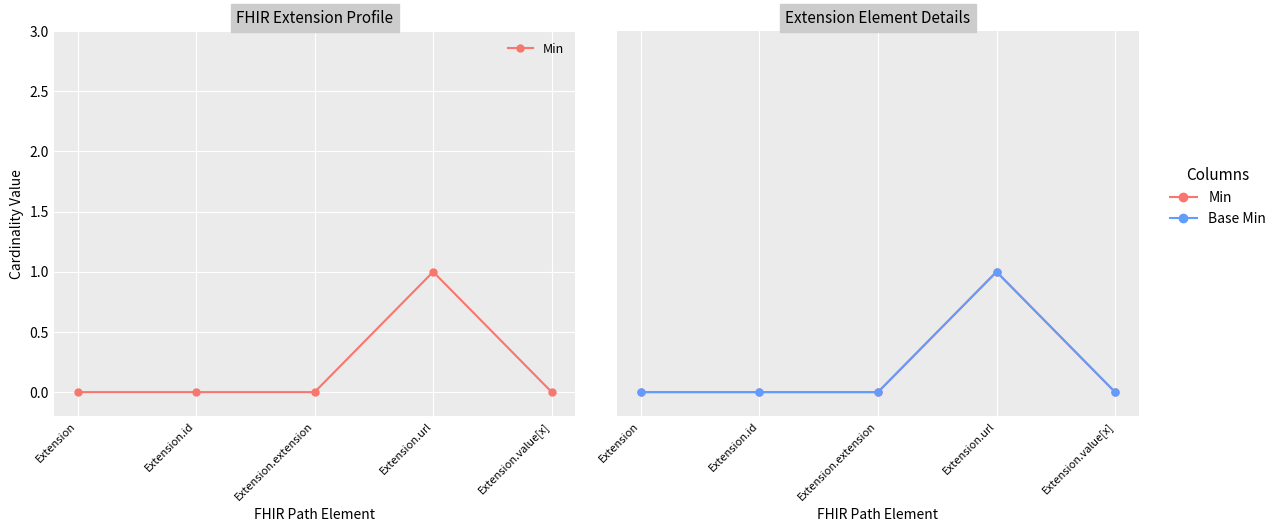

The value of Base Min at Extension.extension is 0. True or false?

True